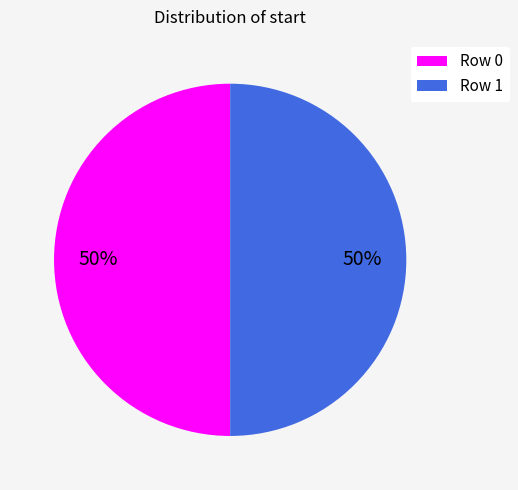

Is it true that Row 0 is 50% of the pie?

True